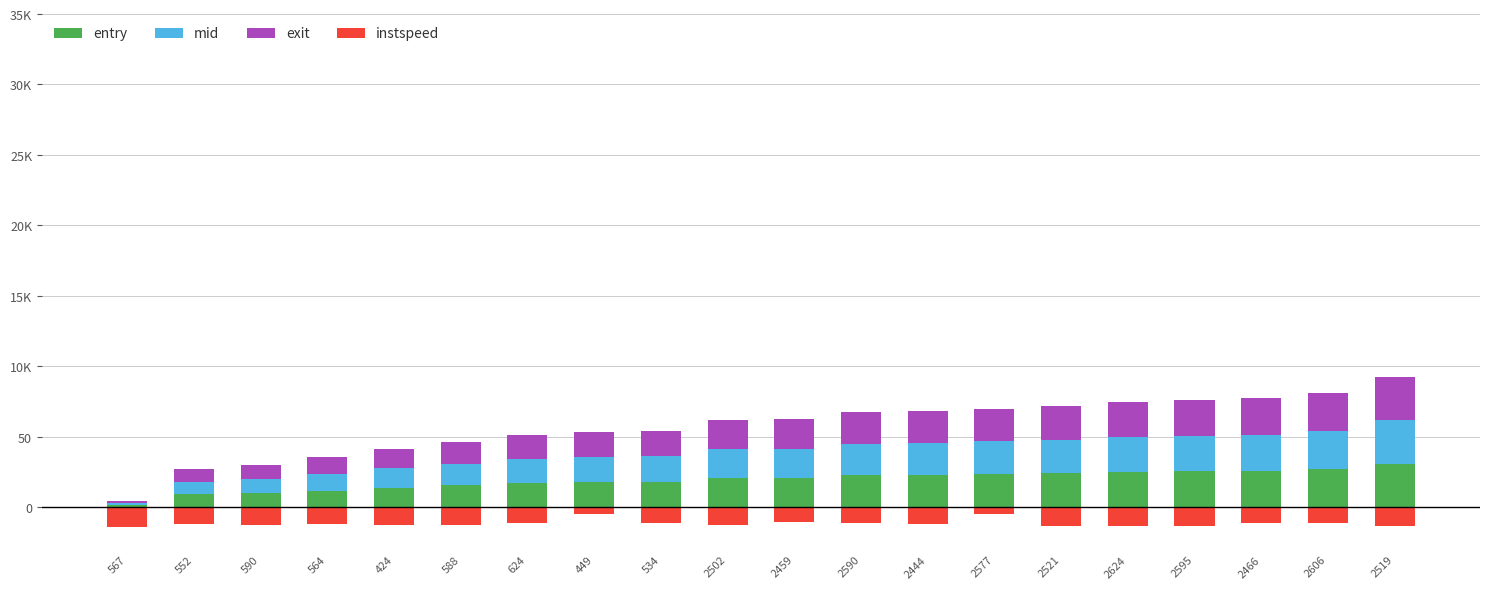

At which label does entry first exceed 20?

2502